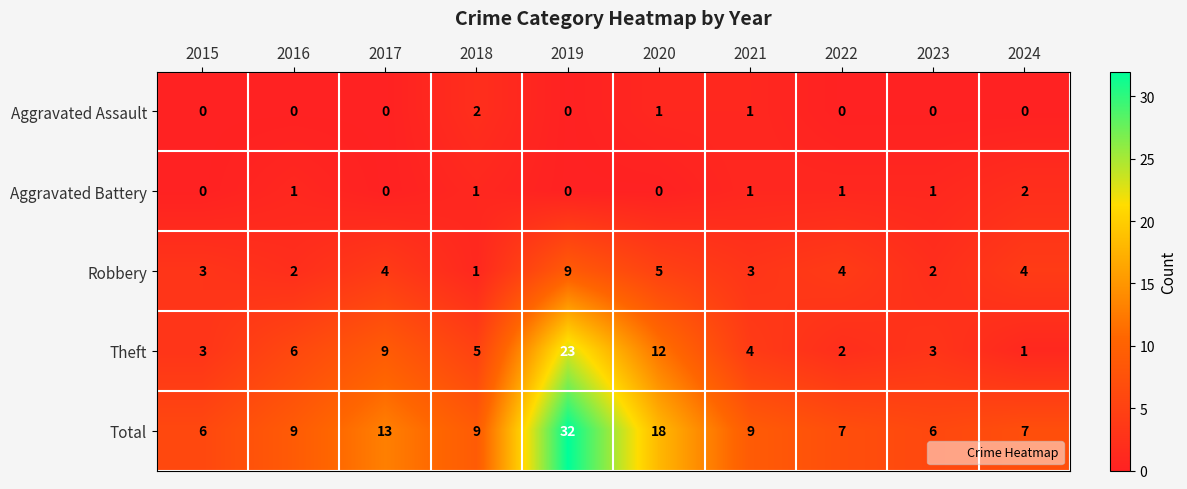

Is it true that Robbery equals 2 at 2020?

False